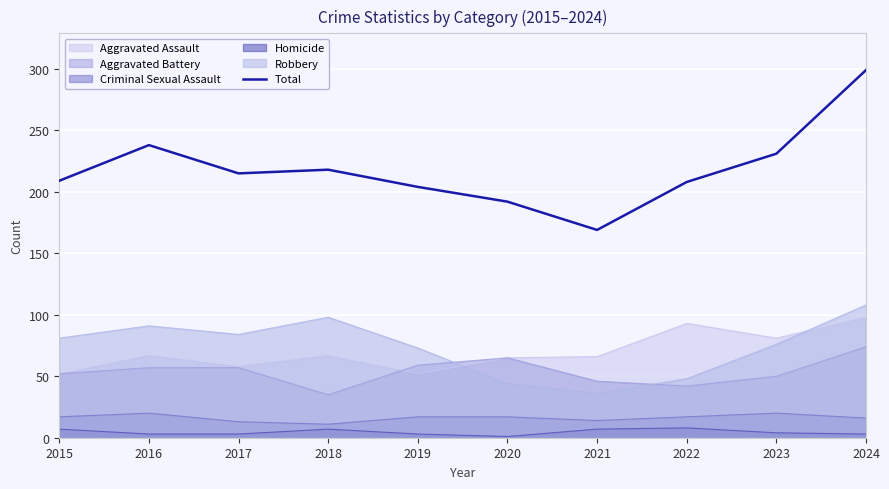

Reading left to right, list all the values displayed in this chart.

2015=209	2016=238	2017=215	2018=218	2019=204	2020=192	2021=169	2022=208	2023=231	2024=299